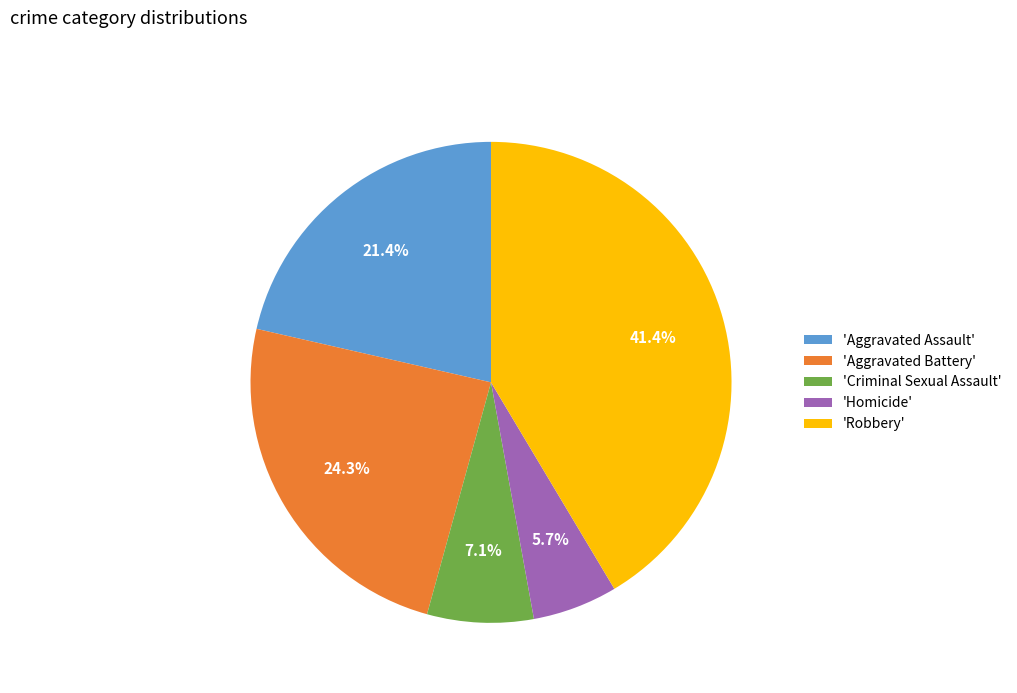

Approximately how many times larger is the value at 'Robbery' compared to 'Aggravated Assault'?

1.9